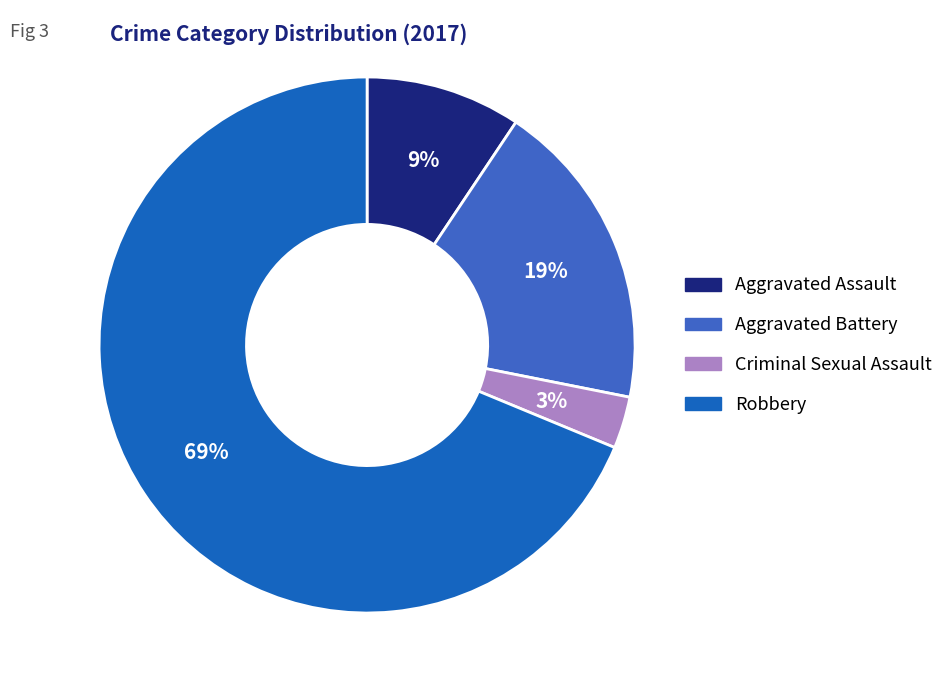

True or false: Aggravated Assault accounts for 9% of the total.

True